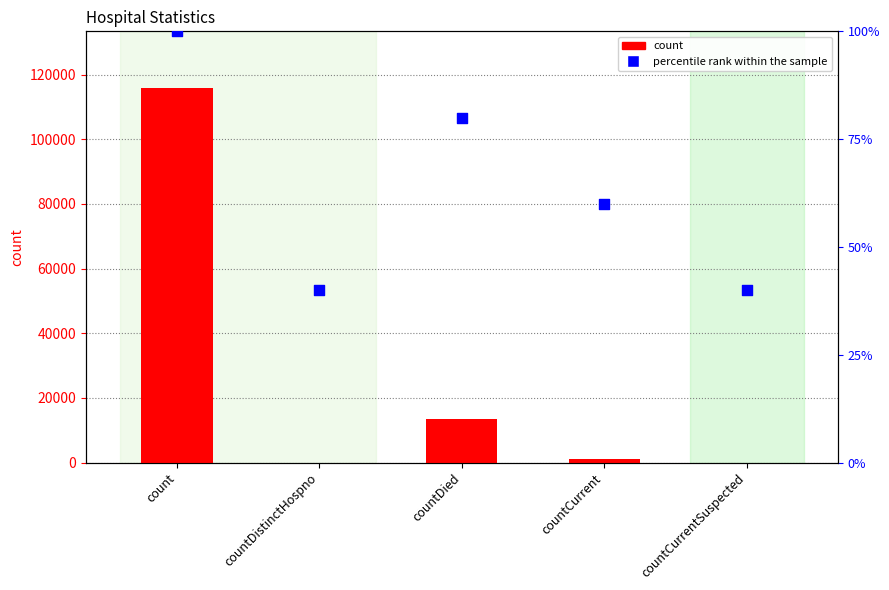

Which series contains the lowest Y value?

count